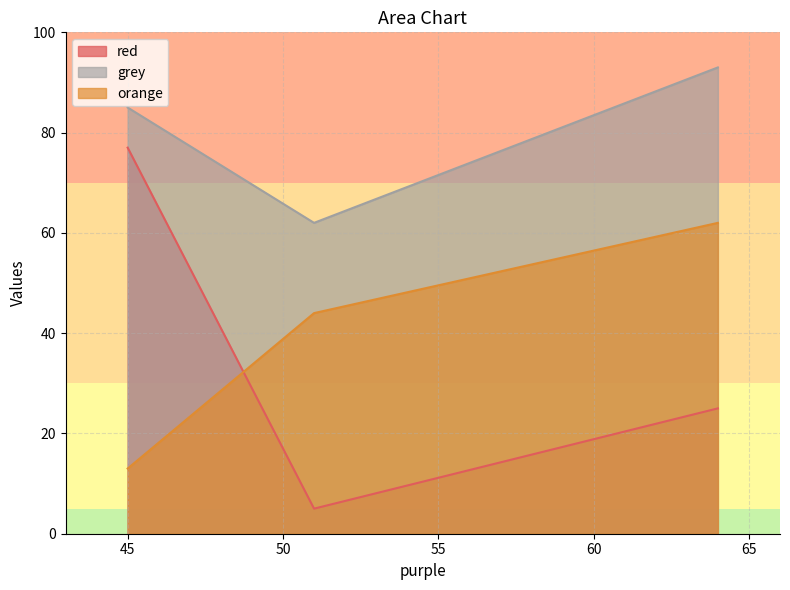

What is the total value across all series at B?

111